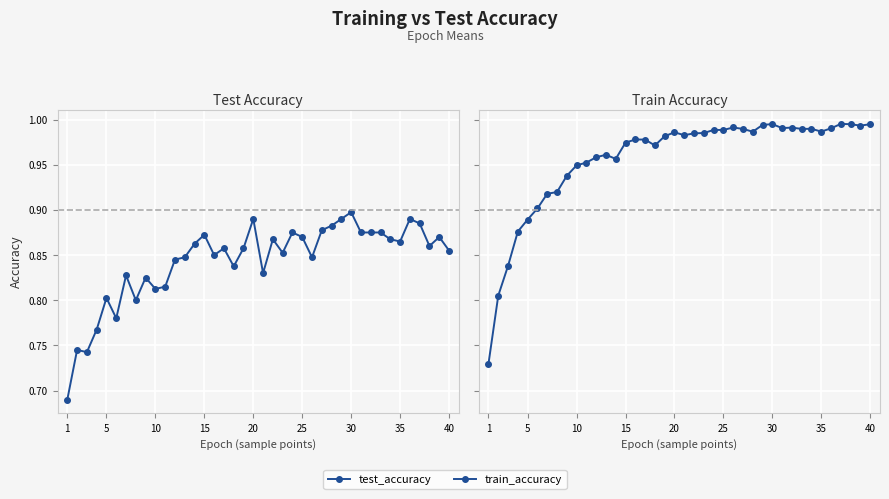

What is the difference between the maximum and second lowest values in the train_accuracy series?

0.2